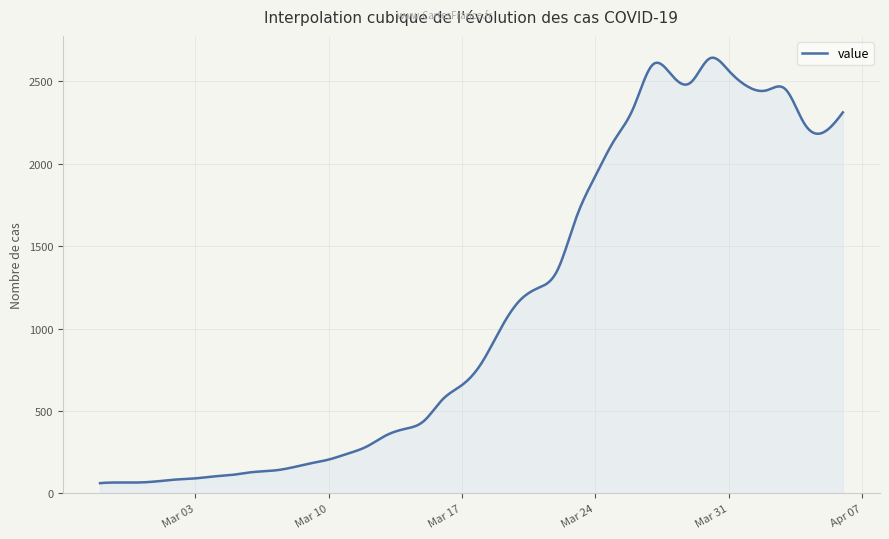

What is the minimum value shown in the chart?

62.0